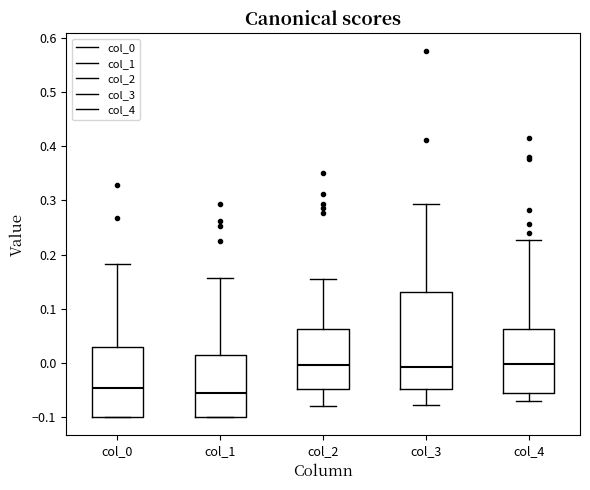

Where does the median line of the box for col_3 sit on the y-axis? The values are not printed on the chart, so give them approximately, as read against the axis.

-0.01